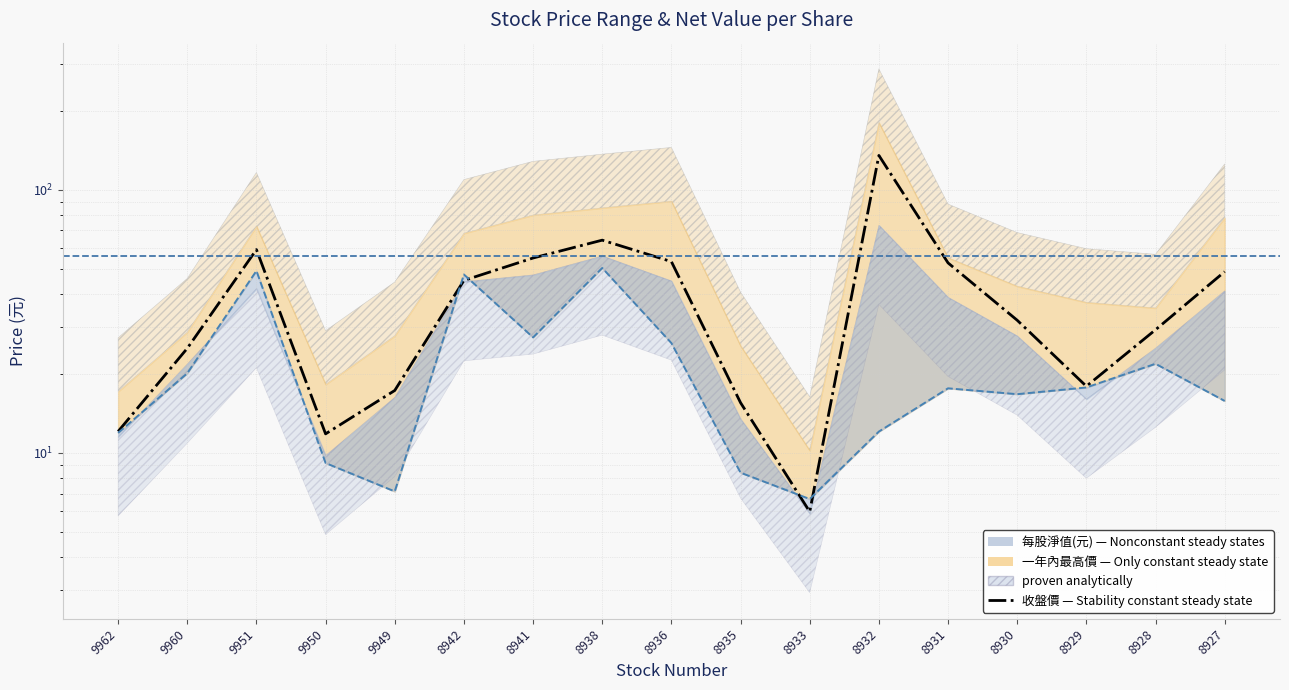

What is the value of the 每股淨值(元) point at the 11th from the left?

6.7